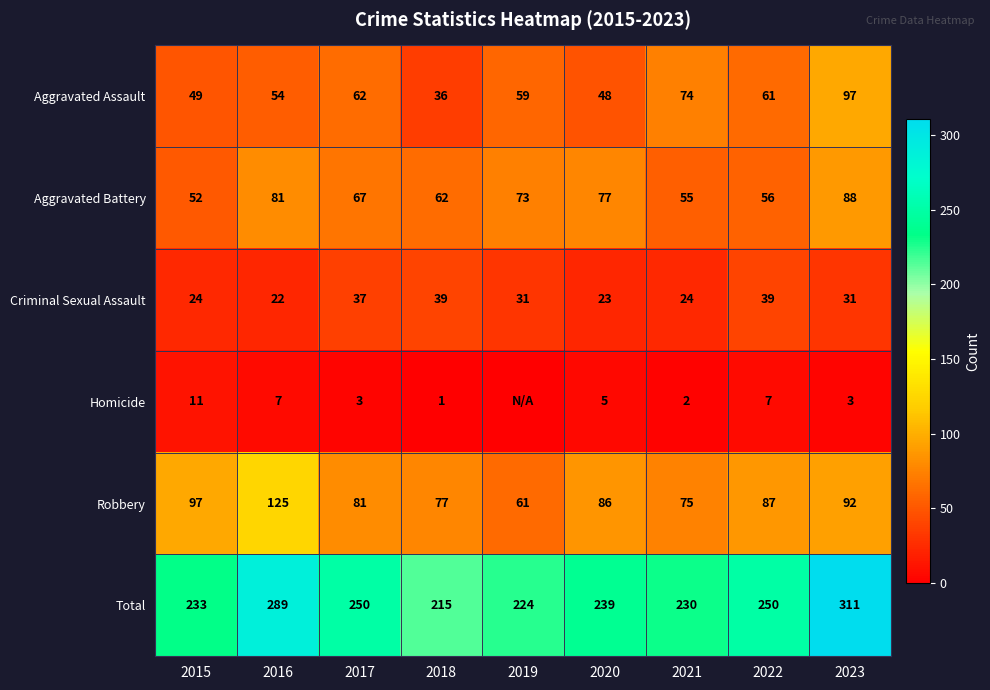

True or false: Homicide has a value of 2 at 2021.

True